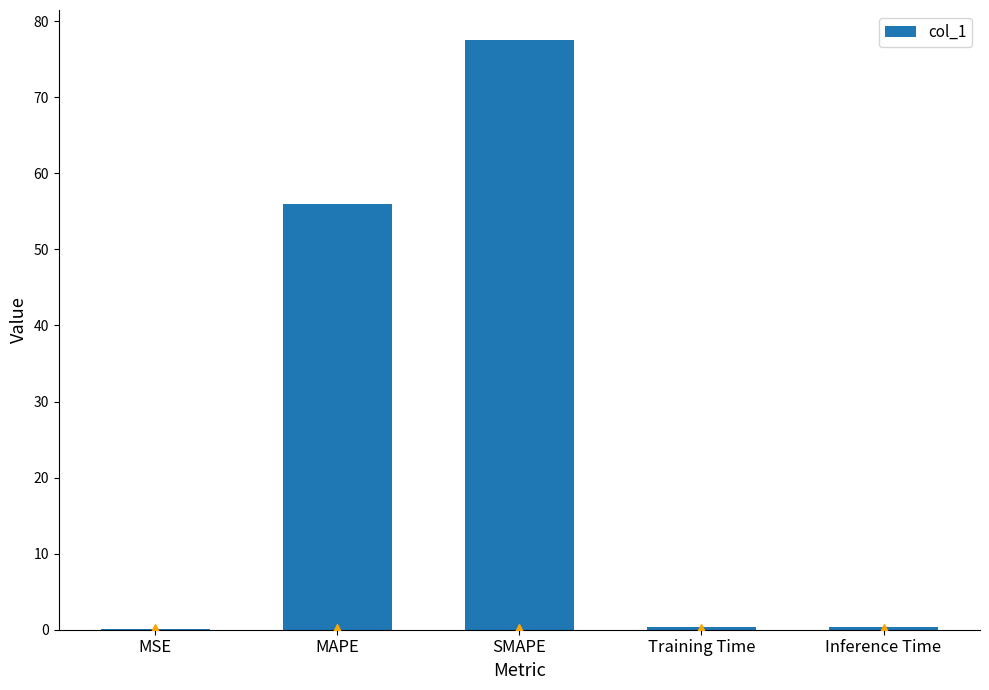

True or false: the data shows 77.6 at SMAPE.

True